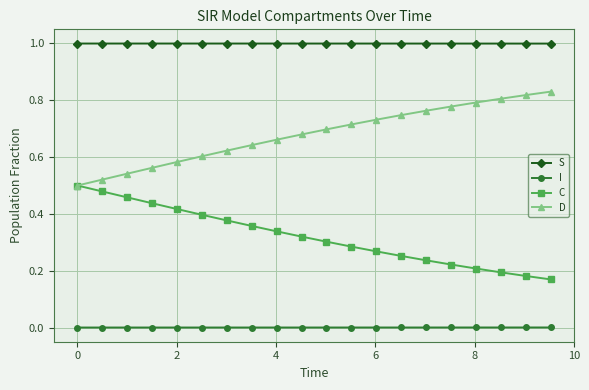

List the series in order of their overall mean, lowest first.

I, C, D, S